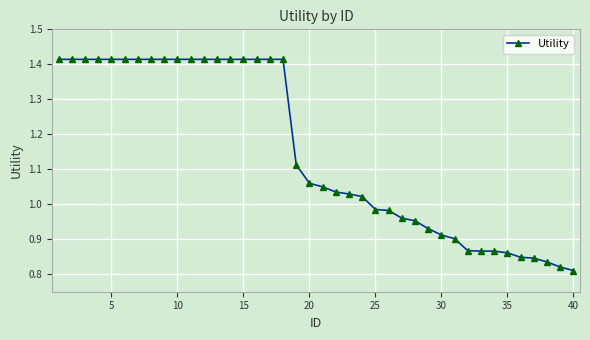

Does the chart display data point markers on the line(s)?

Yes